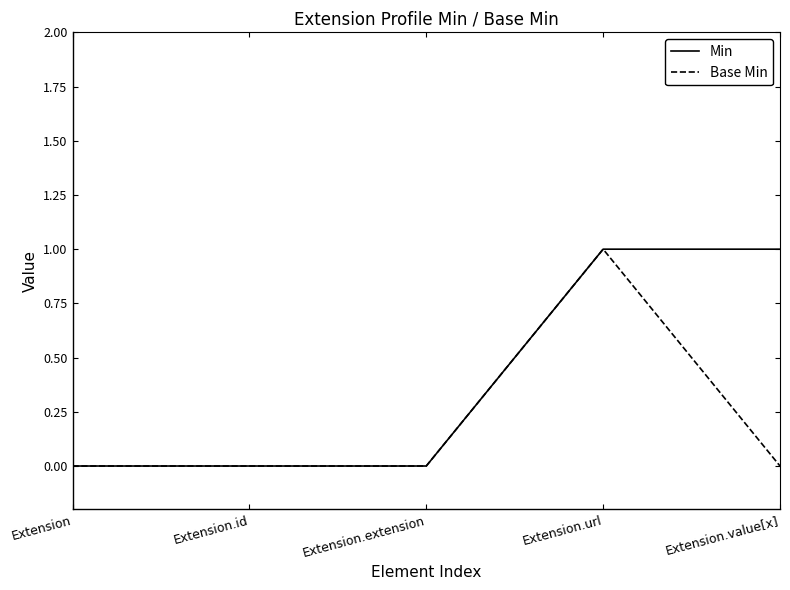

Reading right to left, transcribe all the data shown in this chart.

Min: Extension.value[x]=1	Extension.url=1	Extension.extension=0	Extension.id=0	Extension=0
Base Min: Extension.value[x]=0	Extension.url=1	Extension.extension=0	Extension.id=0	Extension=0